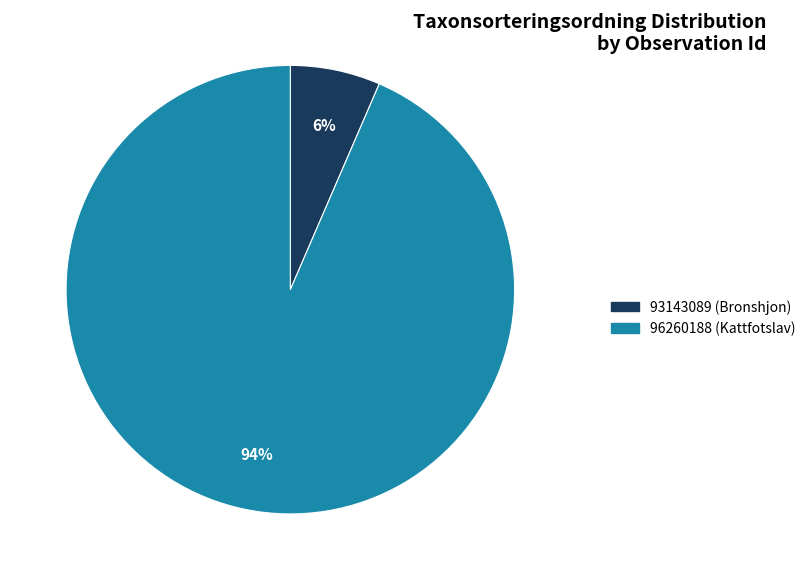

Rank the categories by value from highest to lowest.

96260188 (Kattfotslav), 93143089 (Bronshjon)